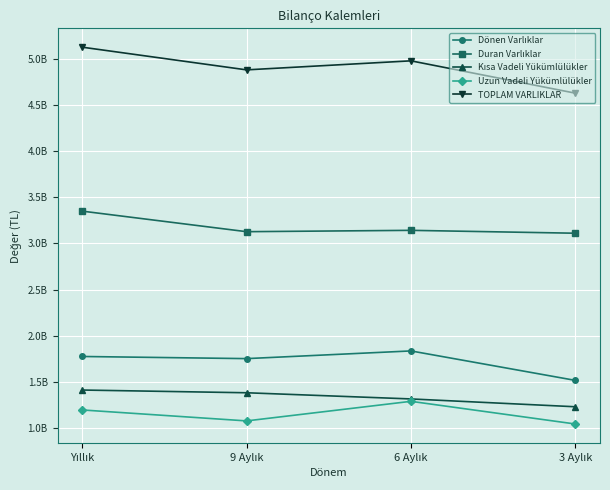

Is this an area chart (filled region under the line)?

No